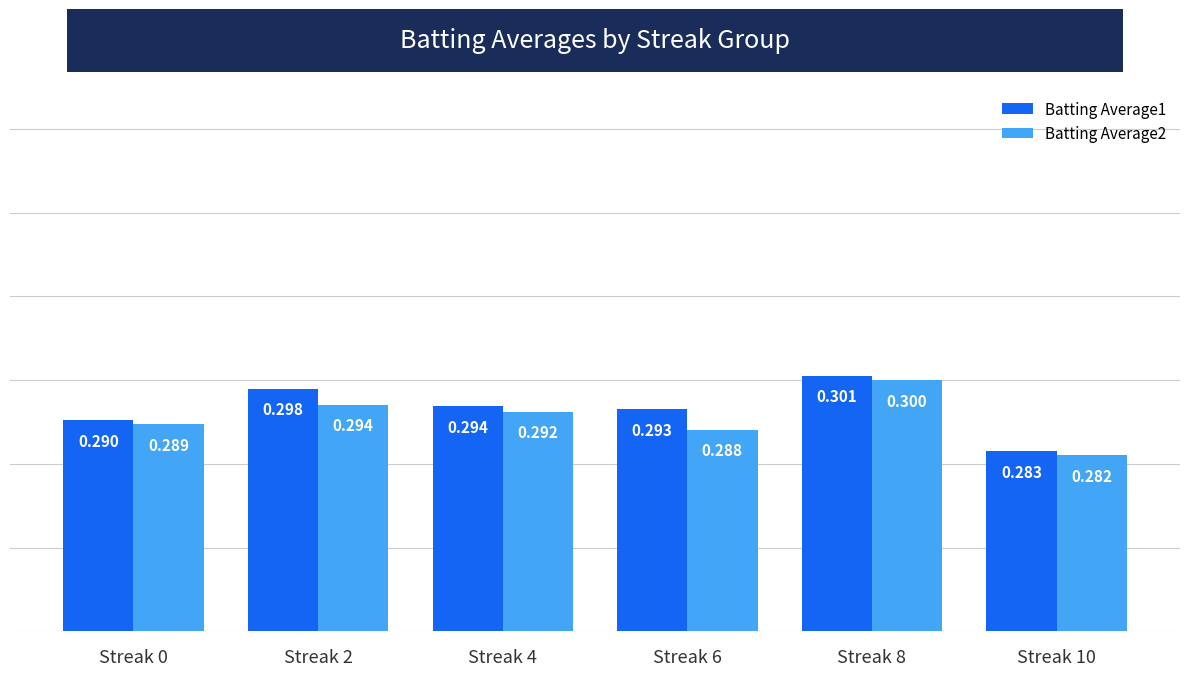

The Batting Average2 series shows 0.5 at Streak 8. True or false?

False